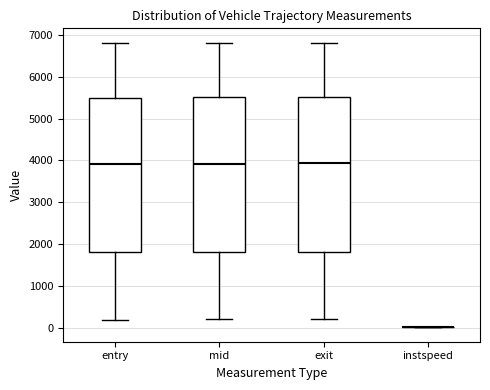

Reading left to right, transcribe this box plot: for each box, give where its median line is, the range the box spans, and where its two whiskers end, as read against the y-axis. The values are not printed on the chart, so give them approximately, as read against the axis.

entry: median 3900, box 1800 to 5500, whiskers 200 to 6800
mid: median 3900, box 1800 to 5500, whiskers 200 to 6800
exit: median 3900, box 1800 to 5500, whiskers 200 to 6800
instspeed: box collapsed to a line at 0, whiskers 0 to 0